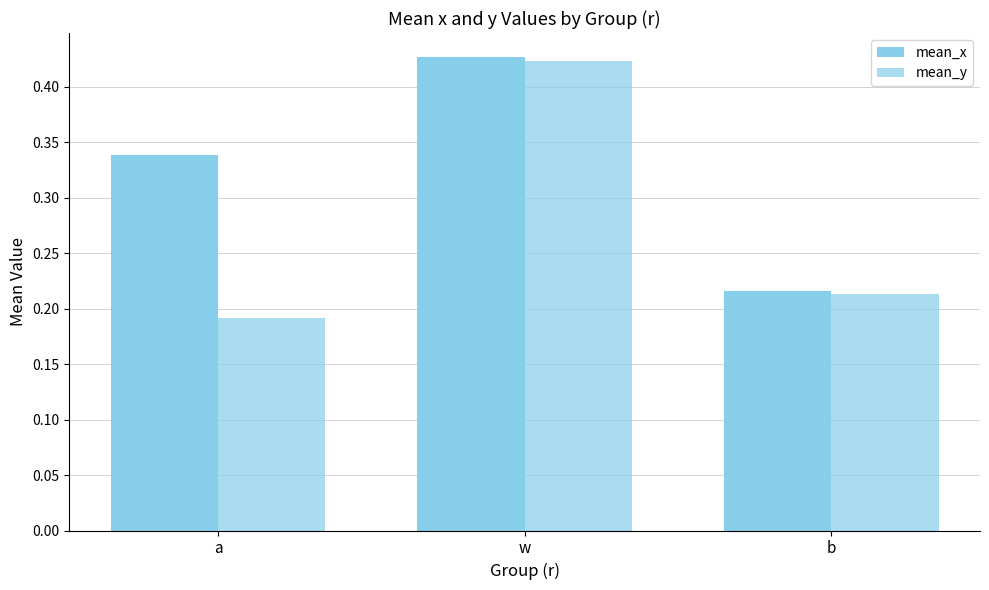

How many bars are there in each group?

2